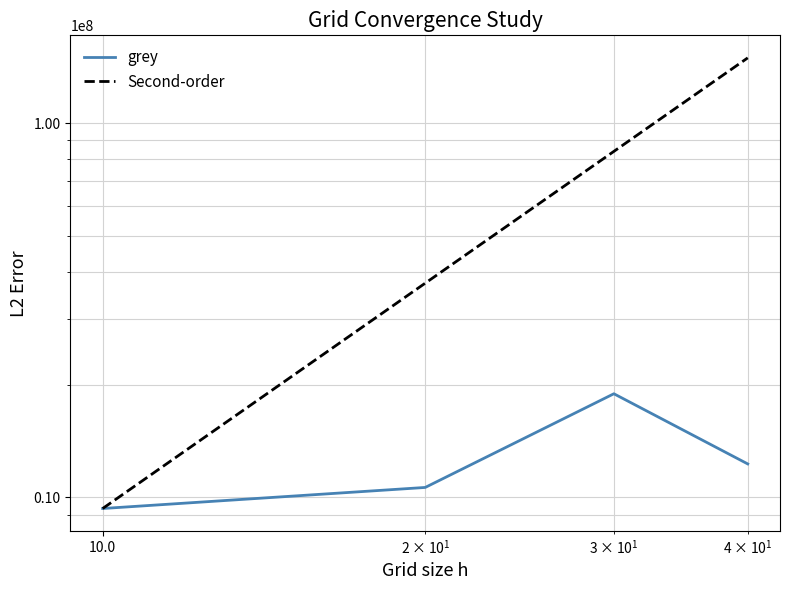

Does the chart display data point markers on the line(s)?

No